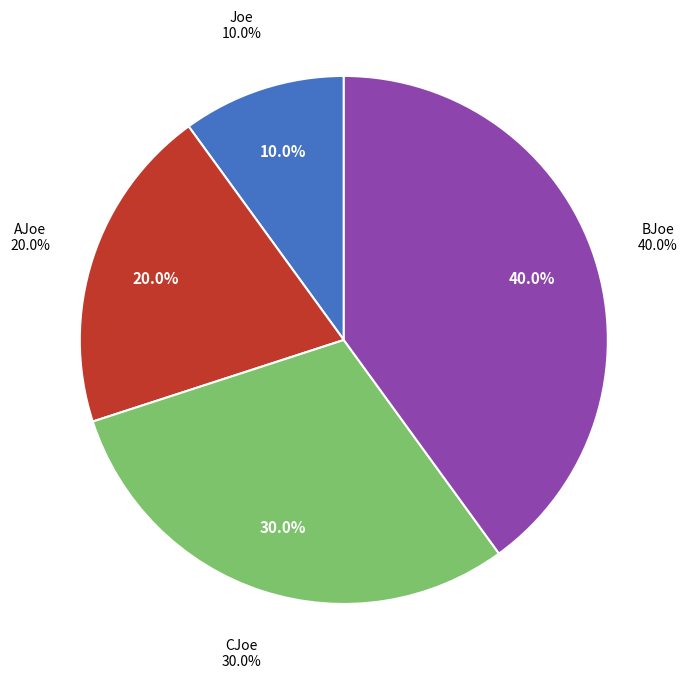

What is the largest slice in the pie chart?

BJoe